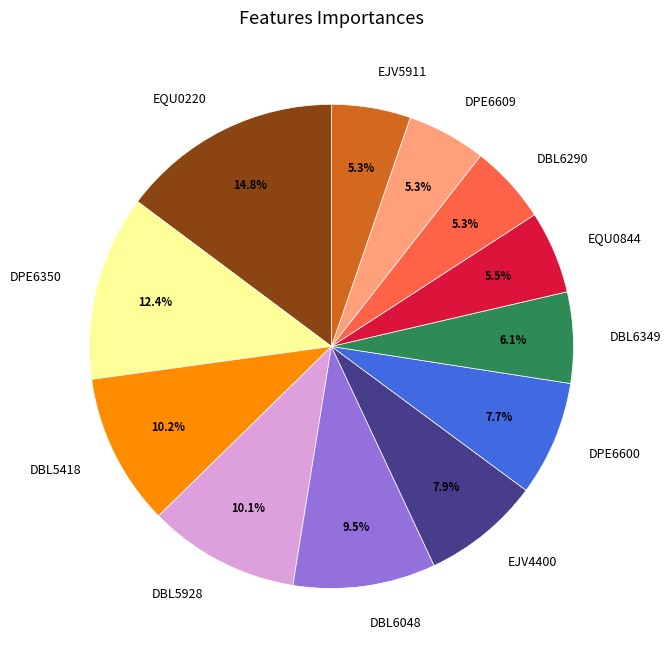

To the nearest percent, what is the average slice percentage?

8%